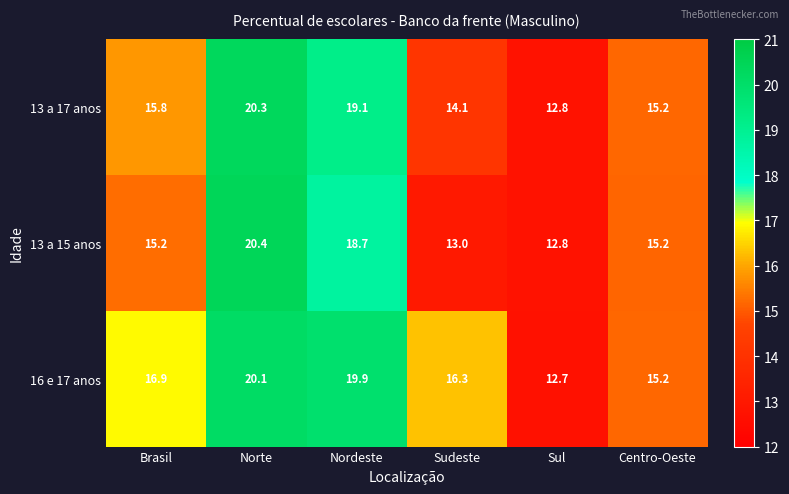

Is the value of 16 e 17 anos at Sudeste greater than the value of 13 a 17 anos at Sul?

Yes